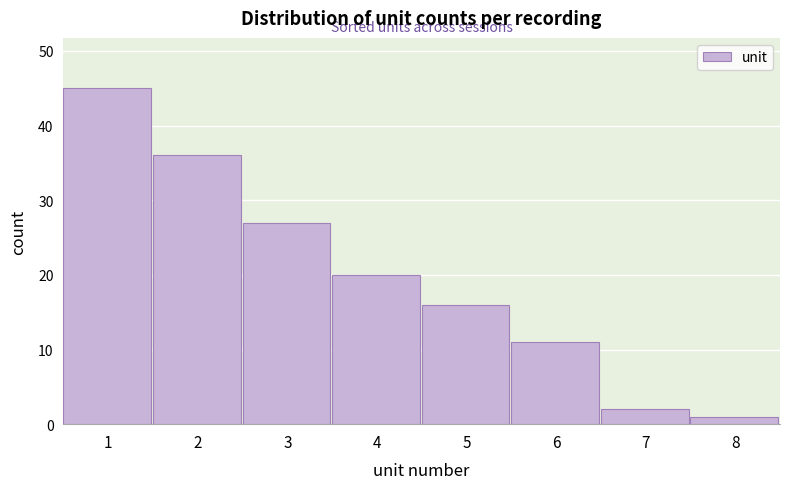

Reading left to right, list all the values displayed in this chart.

1=45	2=36	3=27	4=20	5=16	6=11	7=2	8=1